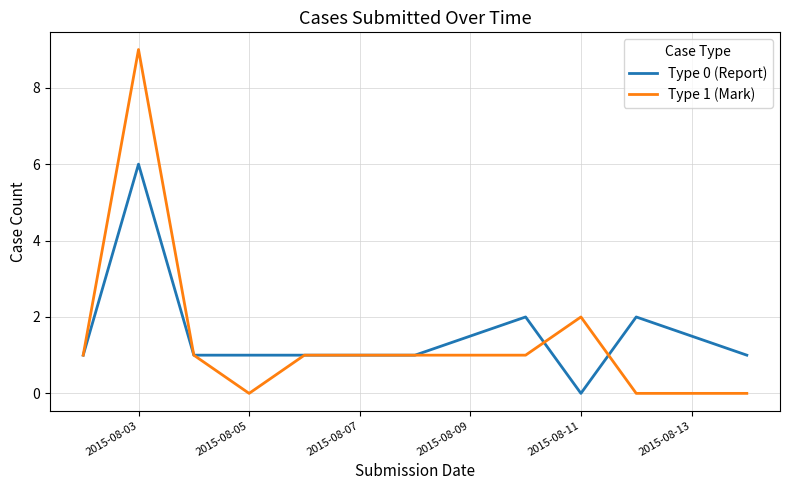

Which series has the widest spread of values?

Type 1 (Mark)